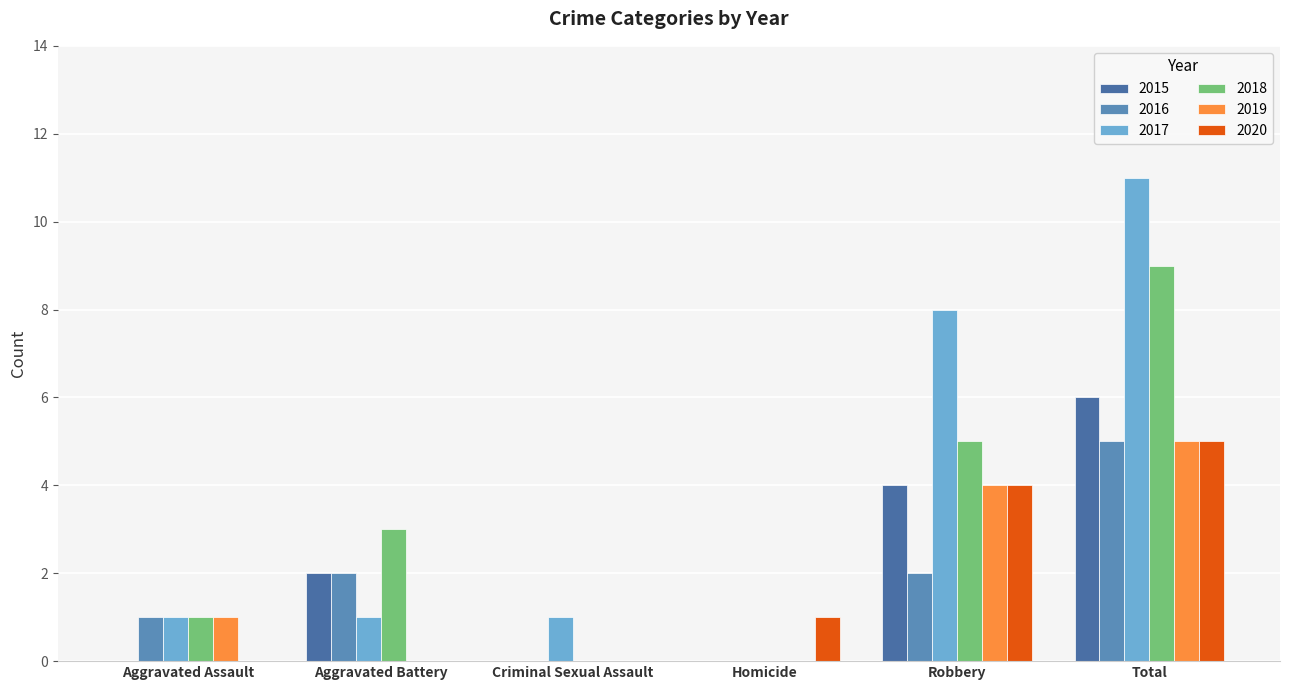

What is the difference between the highest and lowest values at Criminal Sexual Assault?

1